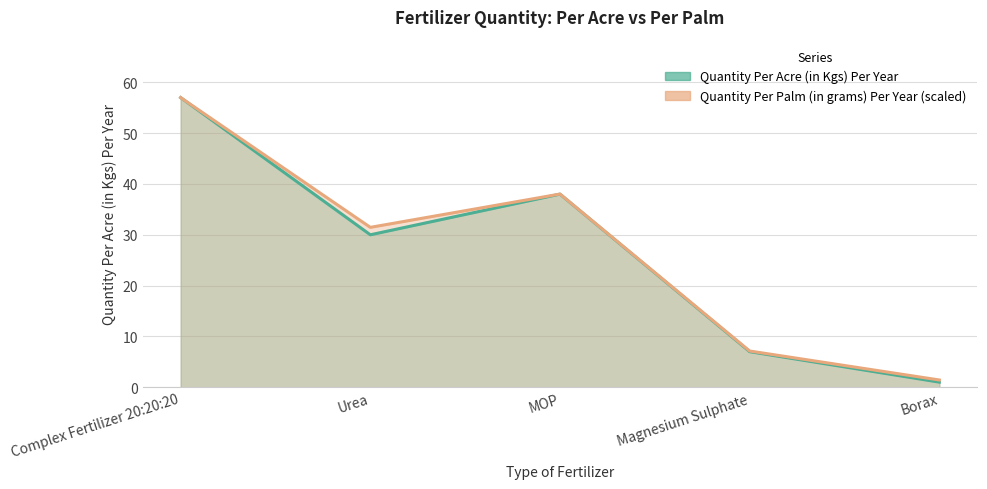

Reading left to right, transcribe all the data shown in this chart.

Quantity Per Acre (in Kgs) Per Year: Complex Fertilizer 20:20:20=57.0	Urea=30.0	MOP=38.0	Magnesium Sulphate=7.0	Borax=1.0
Quantity Per Palm (in grams) Per Year: Complex Fertilizer 20:20:20=57.0	Urea=31.5	MOP=38.0	Magnesium Sulphate=7.1	Borax=1.4